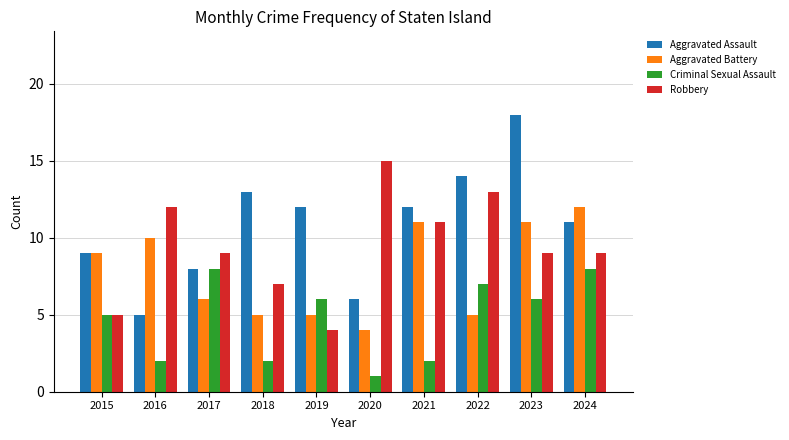

What is the value of the Aggravated Battery bar at the 5th from the left?

5